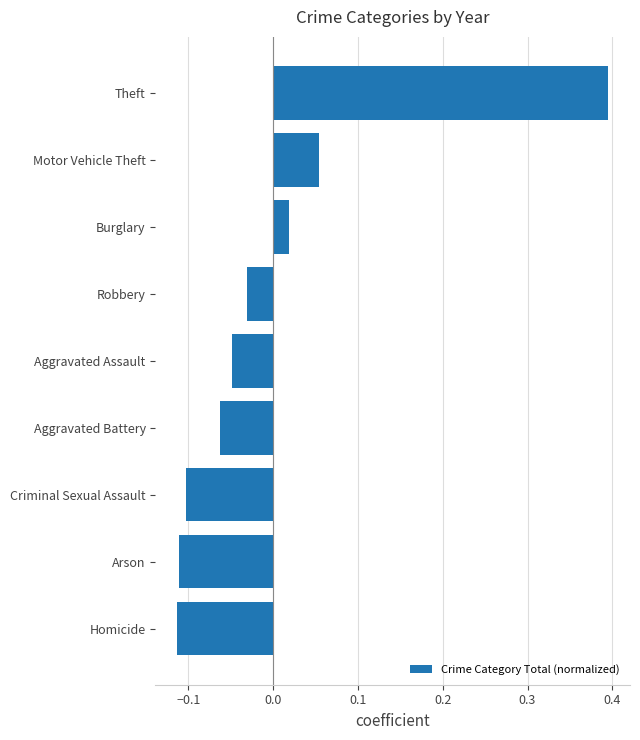

What is the greatest value displayed?

0.4